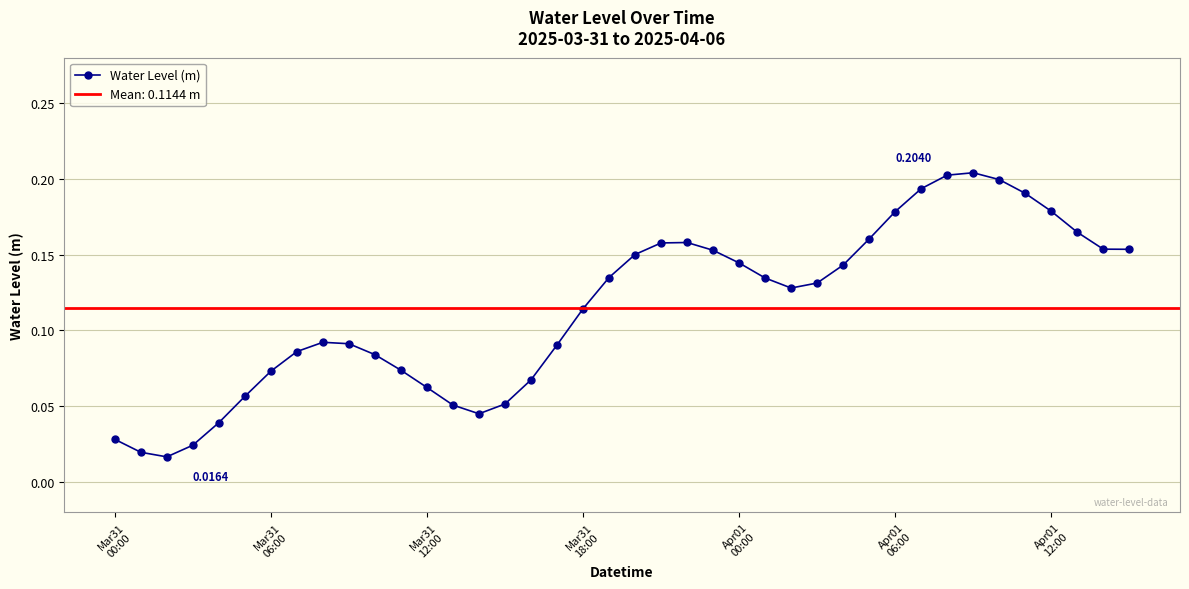

True or false: Water Level (m) has more than 0 interior local peaks.

True